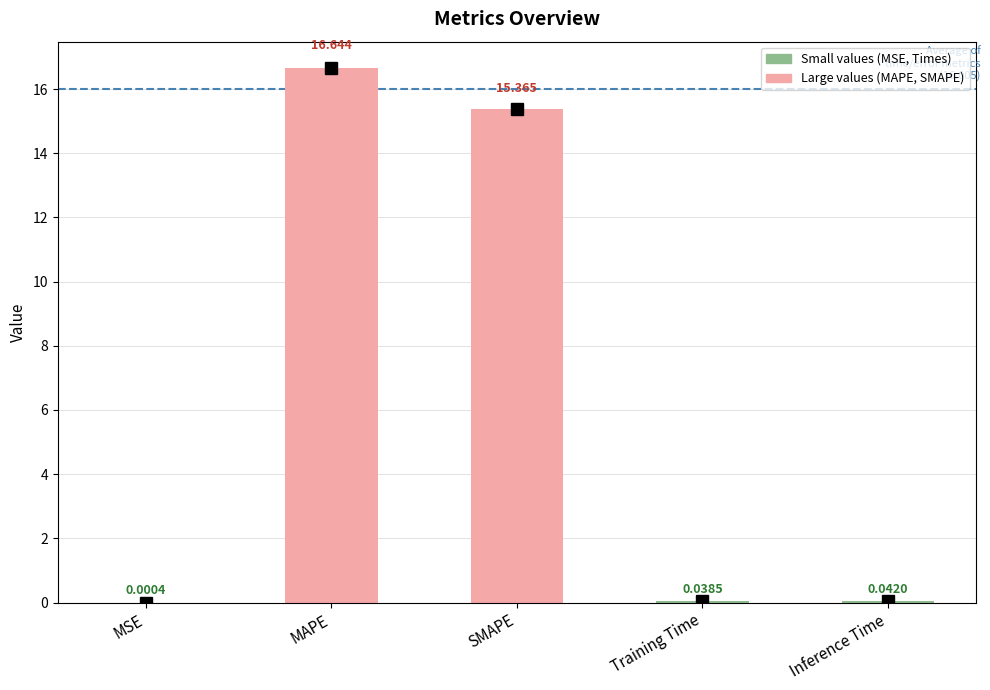

How many distinct data groups are displayed?

1